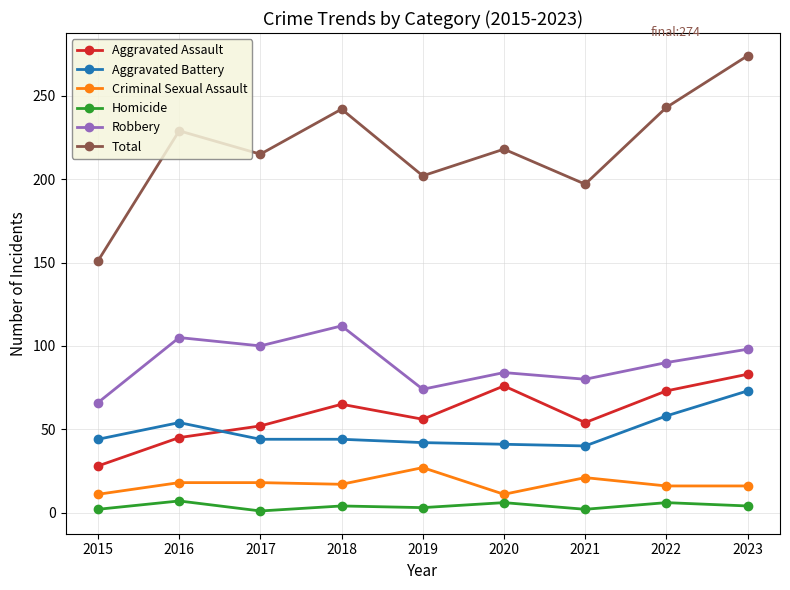

Which series changed the most between 2016 and 2023?

Total